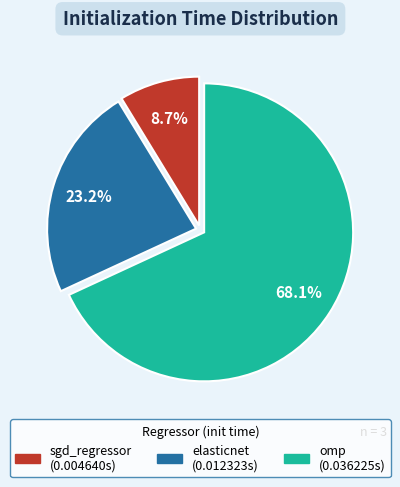

Rank the categories by value from highest to lowest.

omp, elasticnet, sgd_regressor